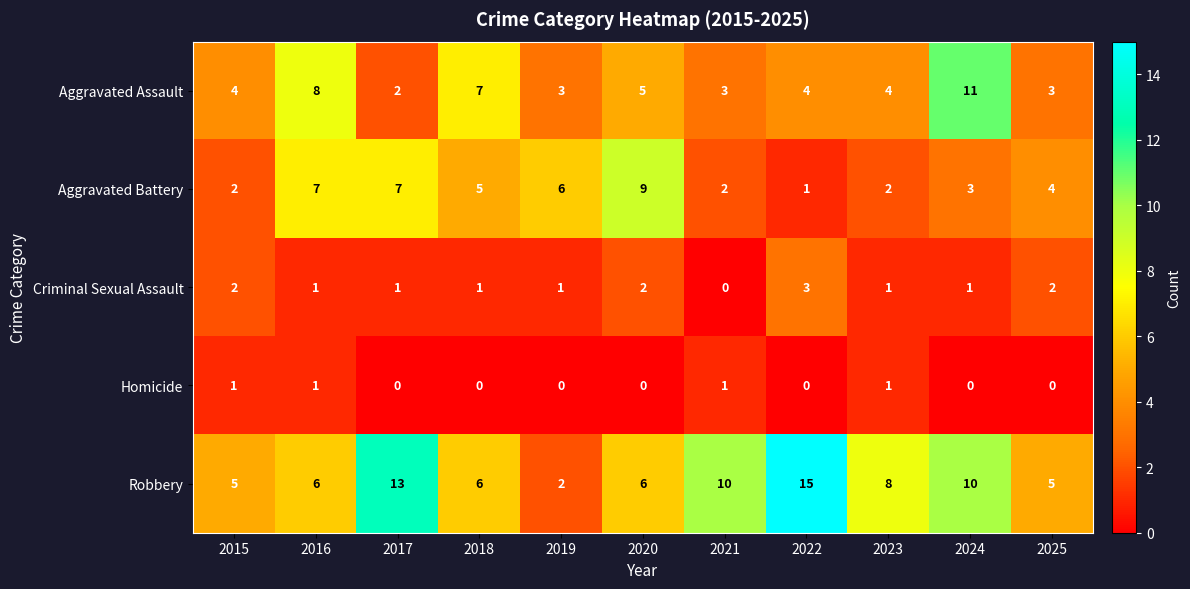

What is the difference between the maximum and minimum values in the Robbery series?

13